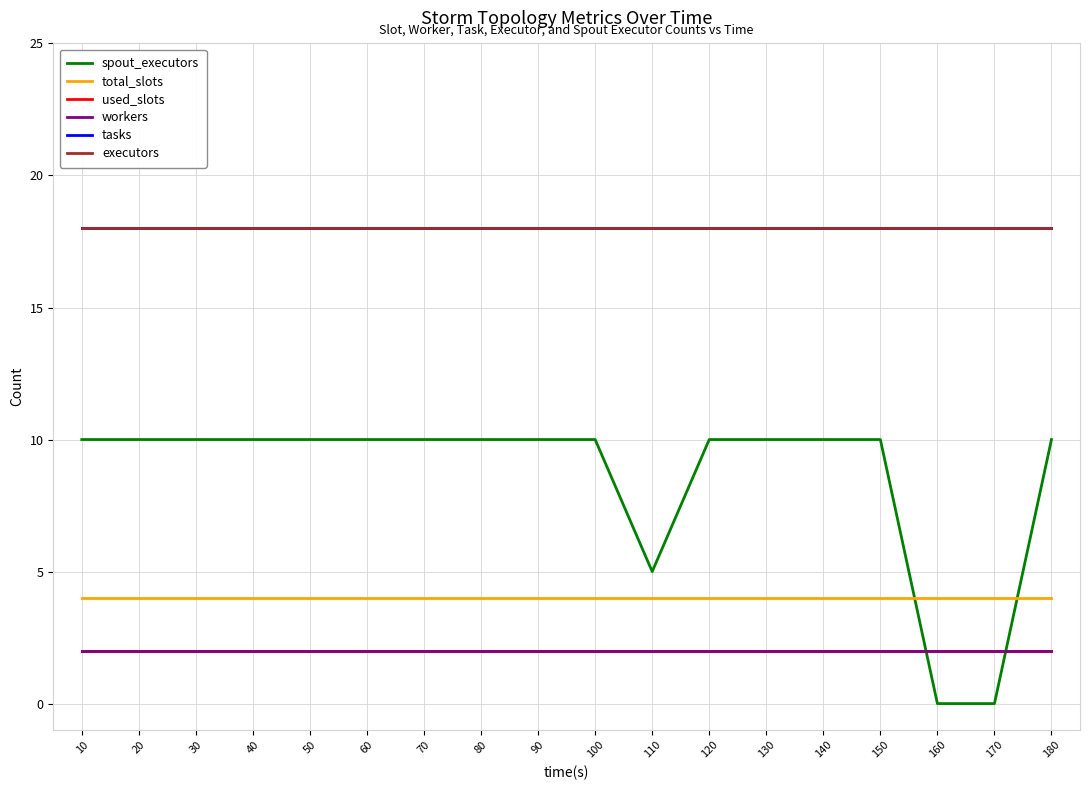

Reading right to left, extract all data points from this chart.

spout_executors: 10	0	0	10	10	10	10	5	10	10	10	10	10	10	10	10	10	10
total_slots: 4	4	4	4	4	4	4	4	4	4	4	4	4	4	4	4	4	4
used_slots: 2	2	2	2	2	2	2	2	2	2	2	2	2	2	2	2	2	2
workers: 2	2	2	2	2	2	2	2	2	2	2	2	2	2	2	2	2	2
tasks: 18	18	18	18	18	18	18	18	18	18	18	18	18	18	18	18	18	18
executors: 18	18	18	18	18	18	18	18	18	18	18	18	18	18	18	18	18	18